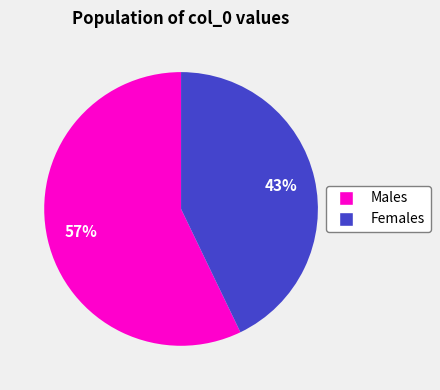

Which category has the biggest portion of the pie?

Males